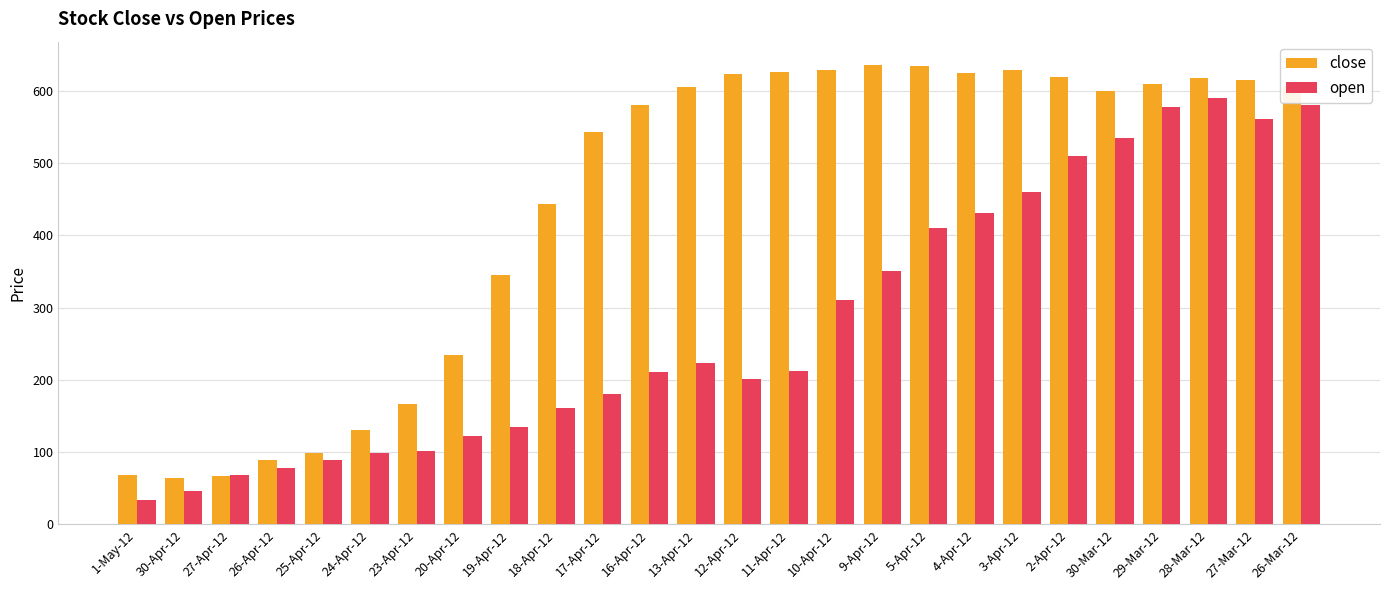

Is it true that close equals 99.0 at 25-Apr-12?

True